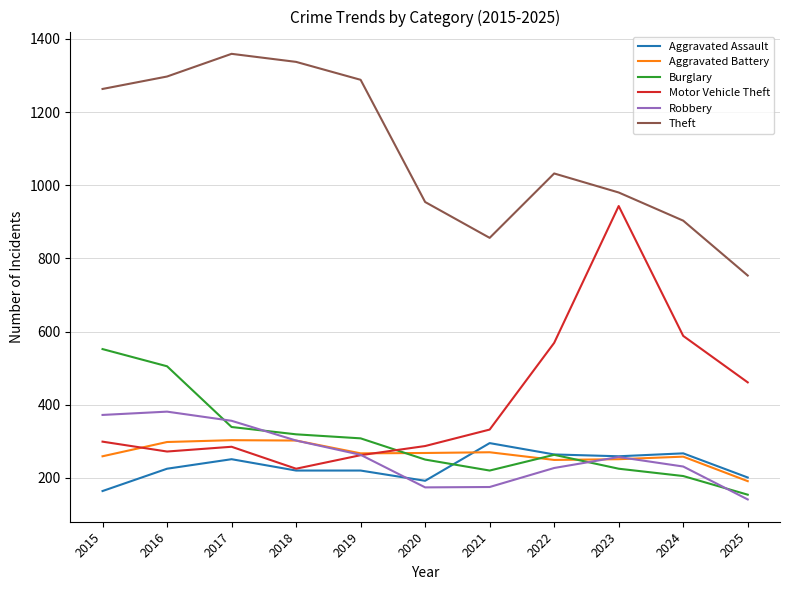

What is the spread (max minus min) of values at 2020?

780